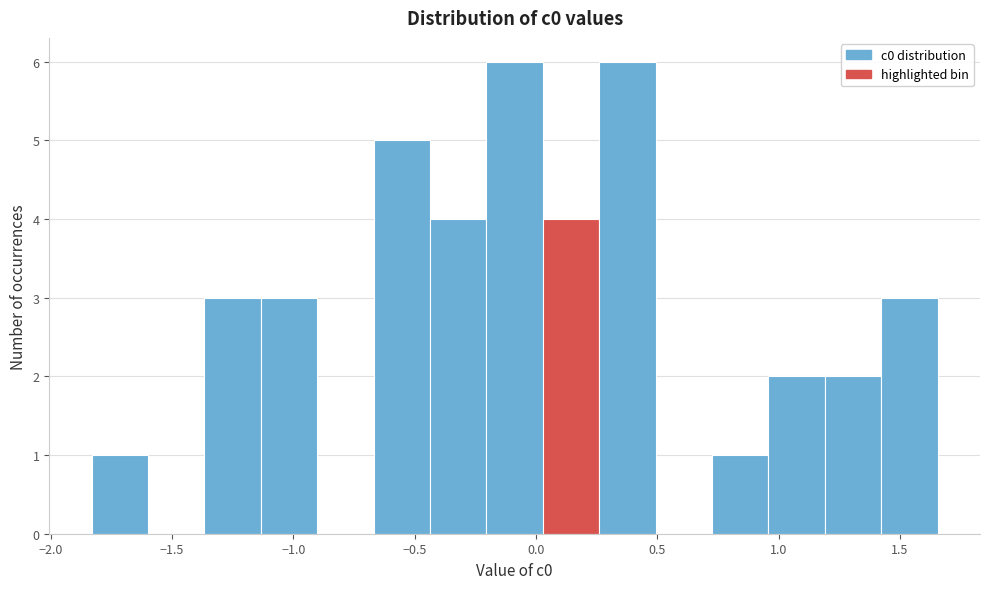

What is the height of the bar covering -0.20 to 0.05 on the x-axis? Neither the bar edges nor the heights are printed on the chart, so give them approximately, as read against the axes.

6